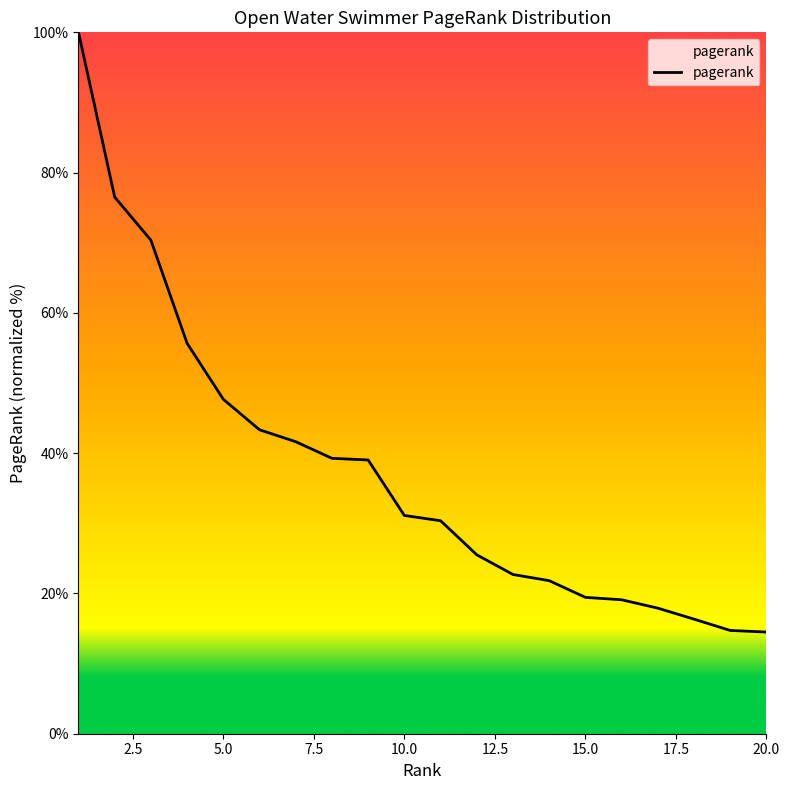

What is the minimum value shown in the chart?

14.5